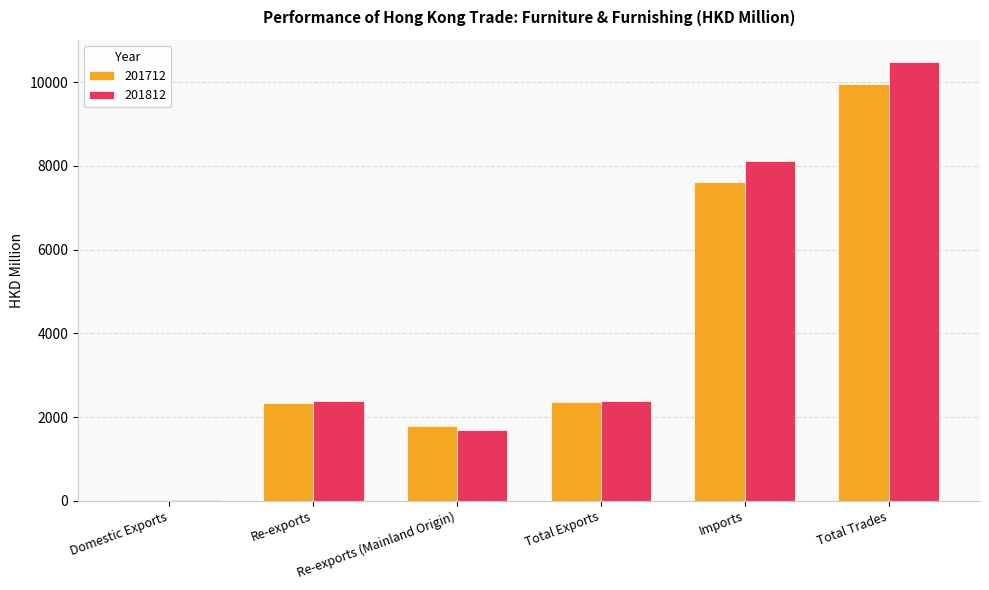

What is the maximum value for 201712?

9963.3